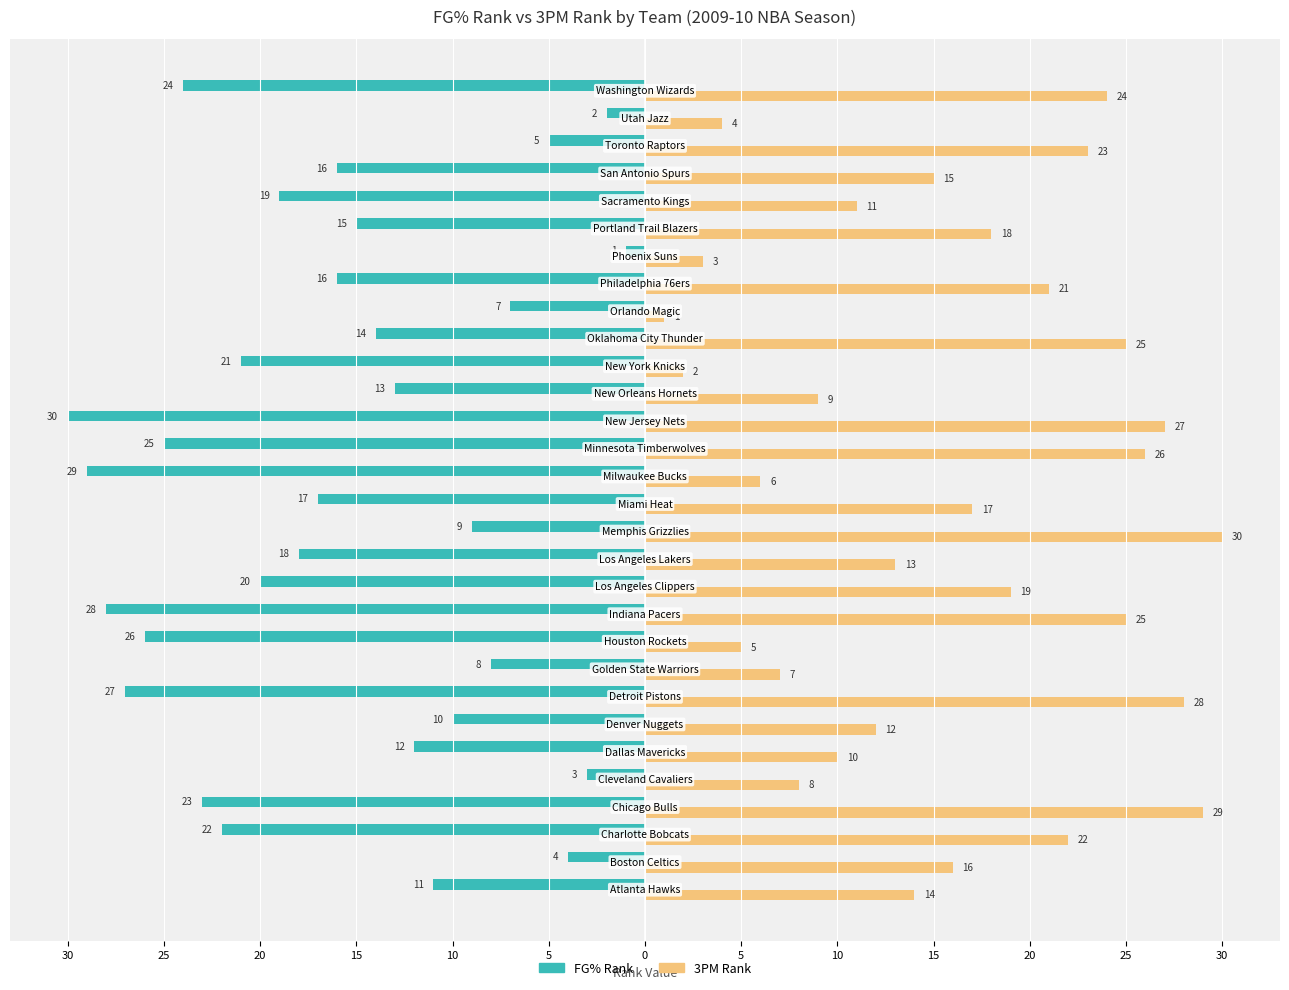

What are all the series names shown in the legend?

FG% Rank, 3PM Rank